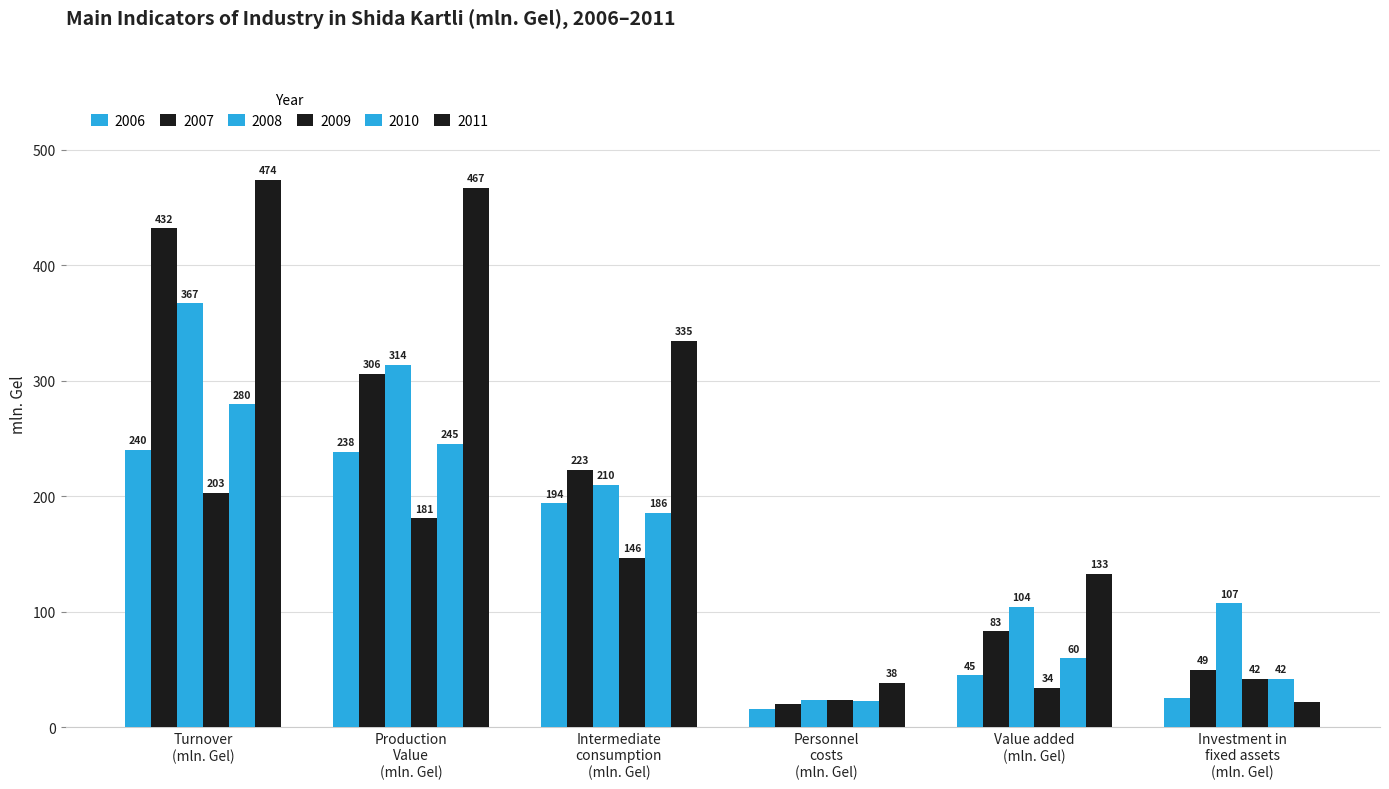

Does the chart contain any negative values?

No